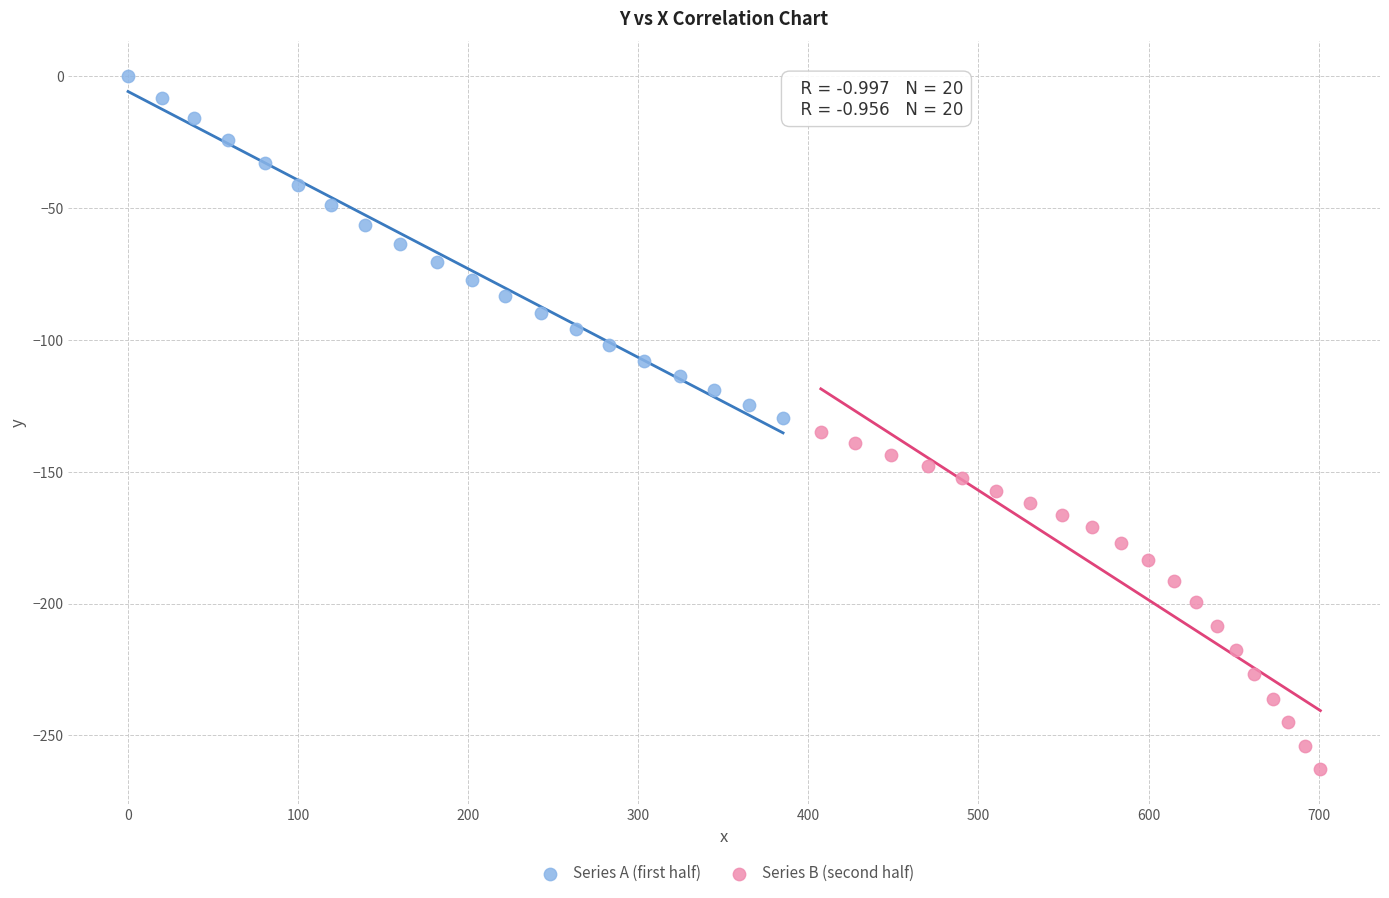

Which series contains the highest Y value?

Series A (first half)